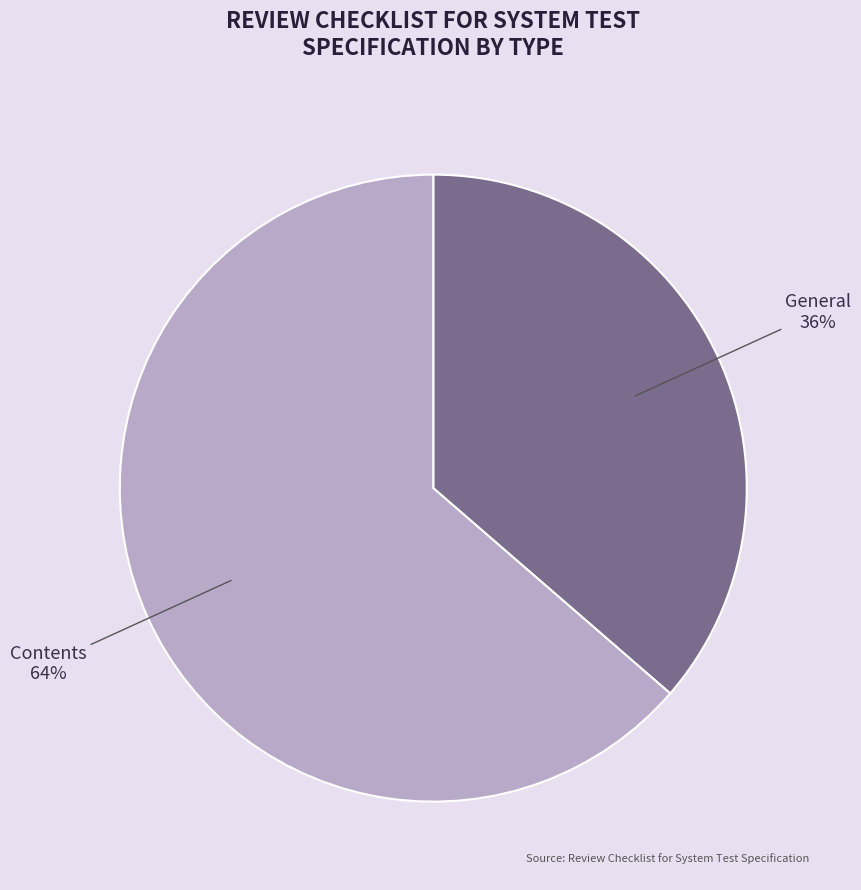

What is the majority slice?

Contents